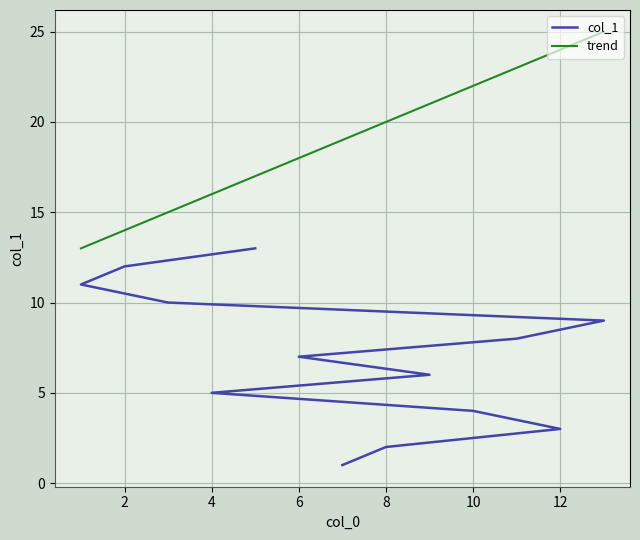

The value at 9 is 6. True or false?

True